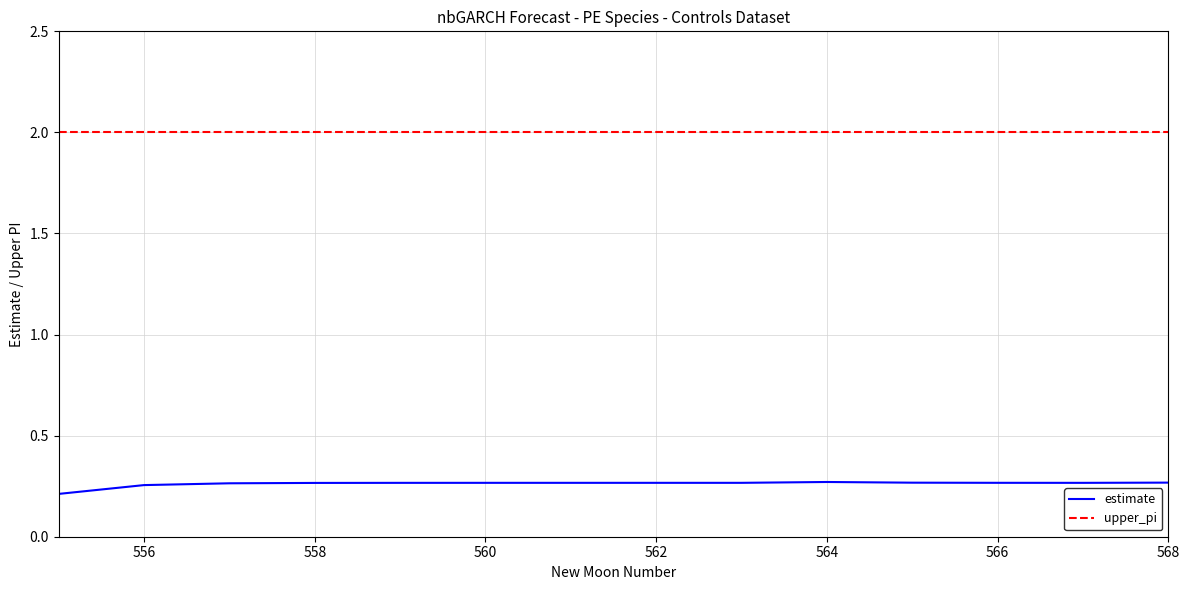

What is the maximum value shown in the chart?

2.0